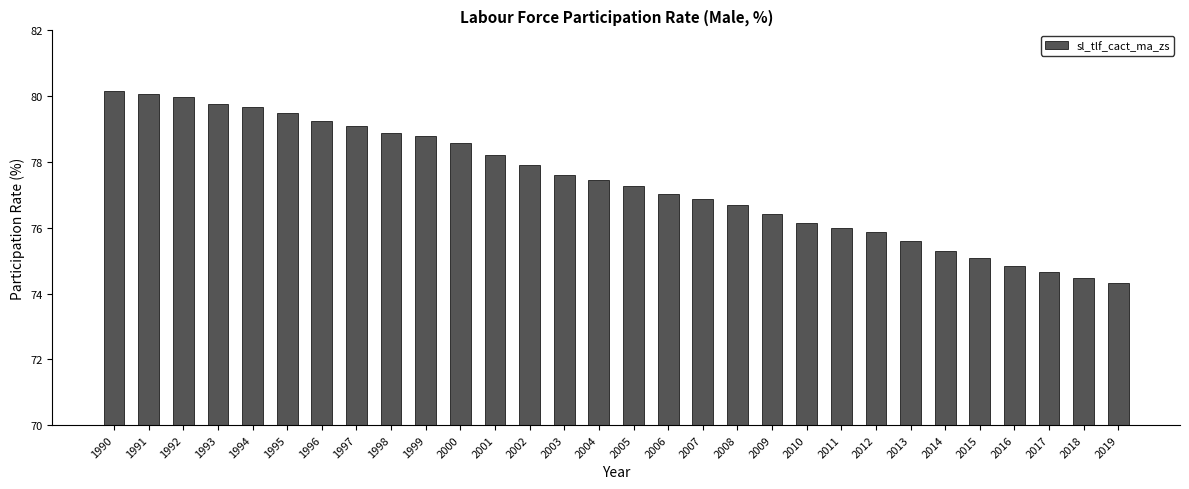

What is the greatest value displayed?

80.1